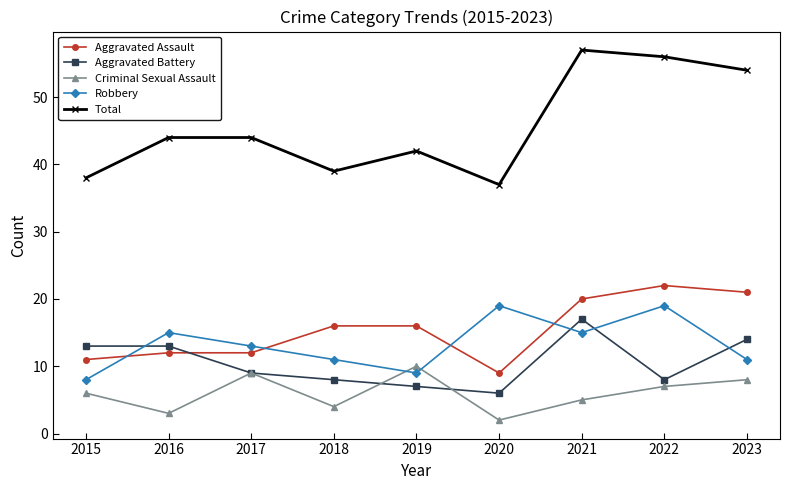

What is the difference between the maximum and second lowest values in the Aggravated Battery series?

10